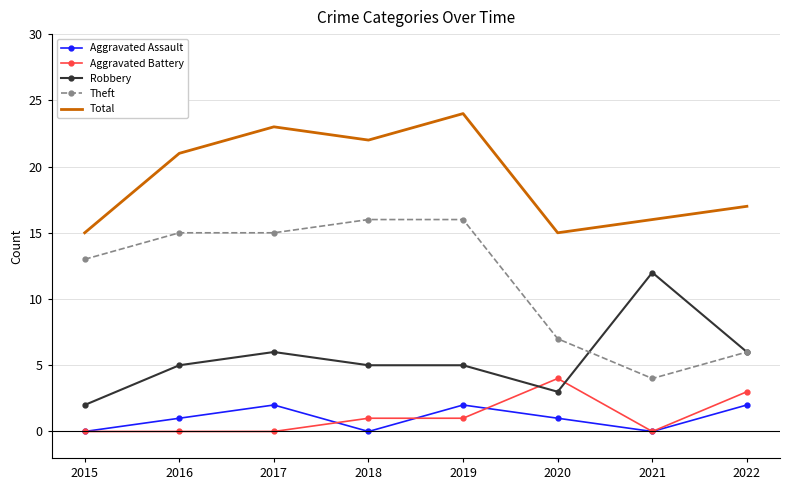

What is the total value across all series at 2022?

34